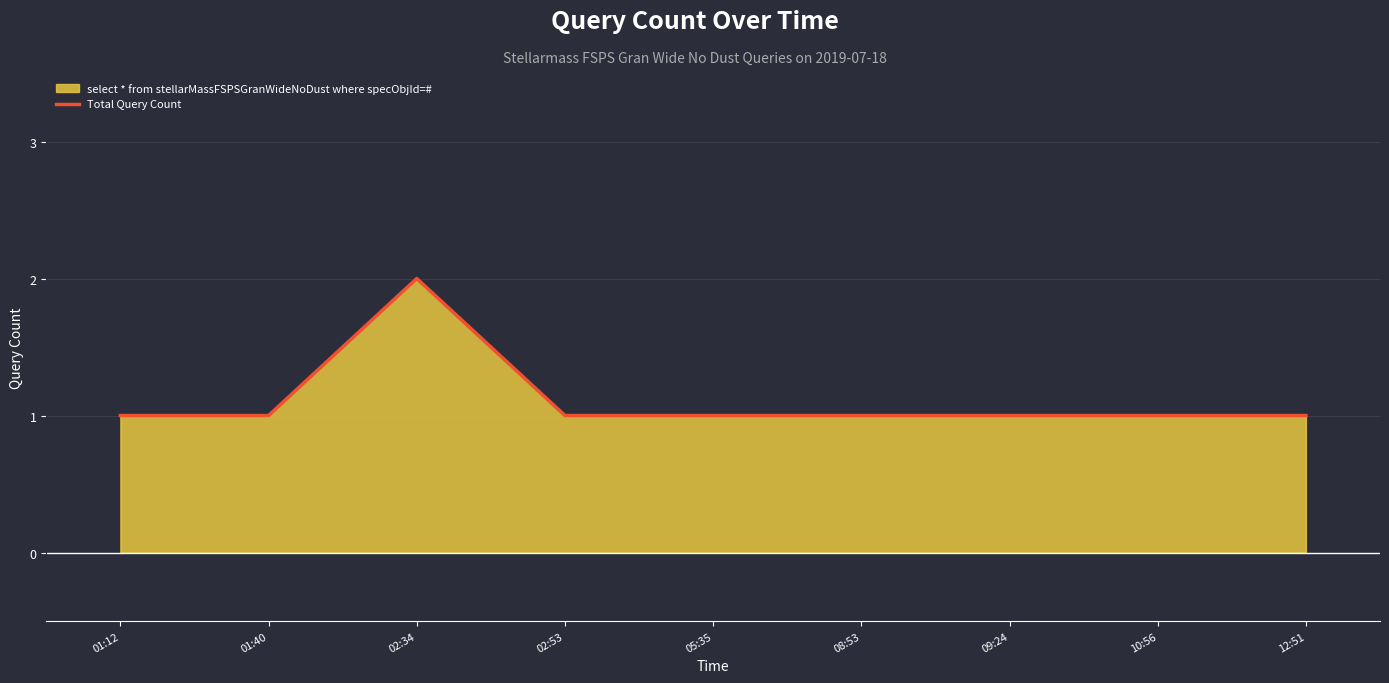

How many lines are shown in the chart?

1